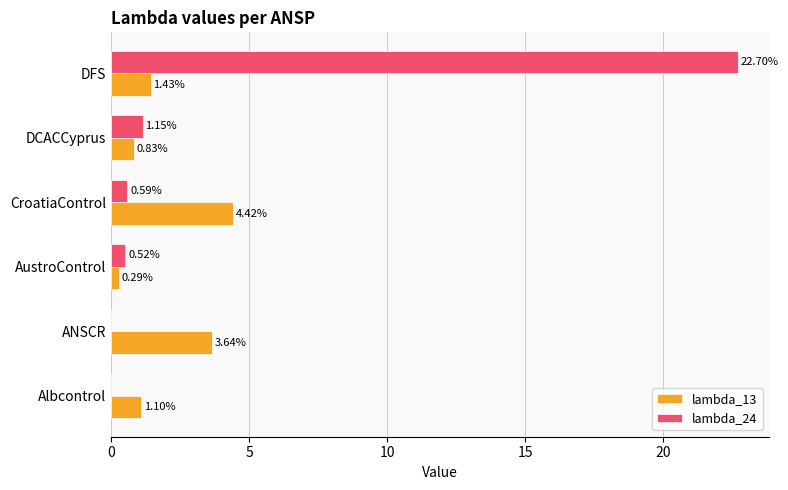

Which series changed the most between Albcontrol and DFS?

lambda_24